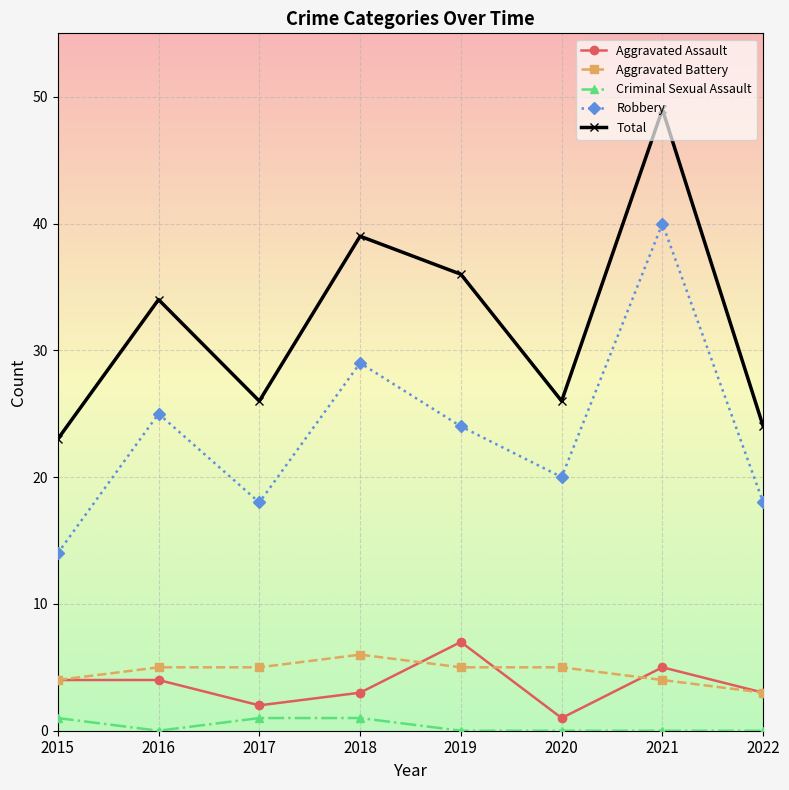

At which category is the sum across all series the highest?

2021